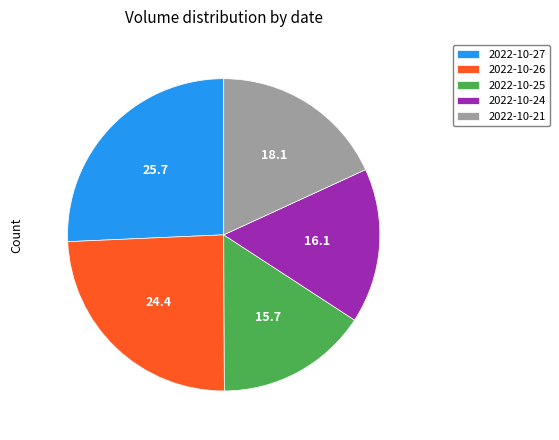

Is it true that 2022-10-21 is 29% of the pie?

False